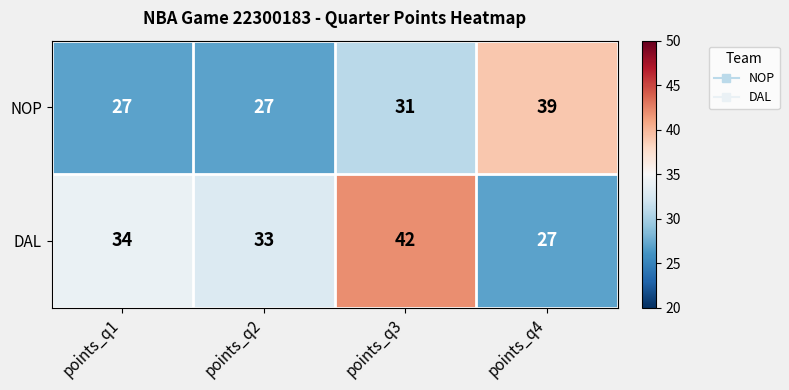

At which category is the sum across all series the highest?

points_q3